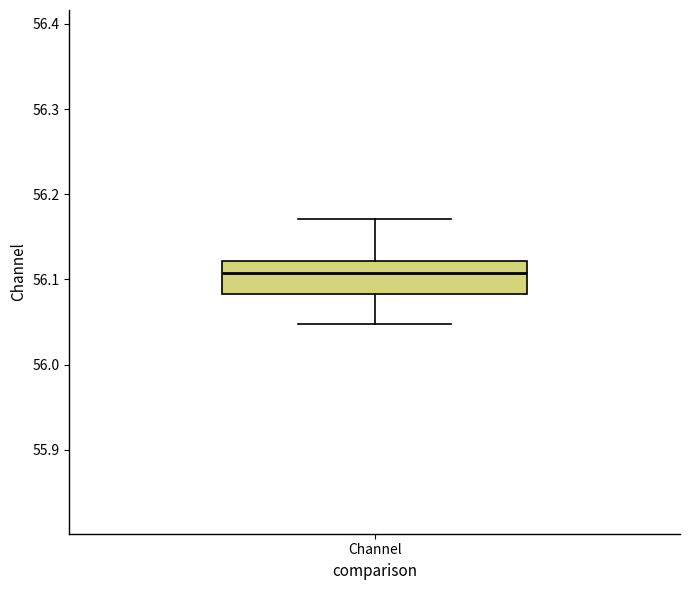

Where does the upper whisker of the box for Channel end on the y-axis? The values are not printed on the chart, so give them approximately, as read against the axis.

56.17